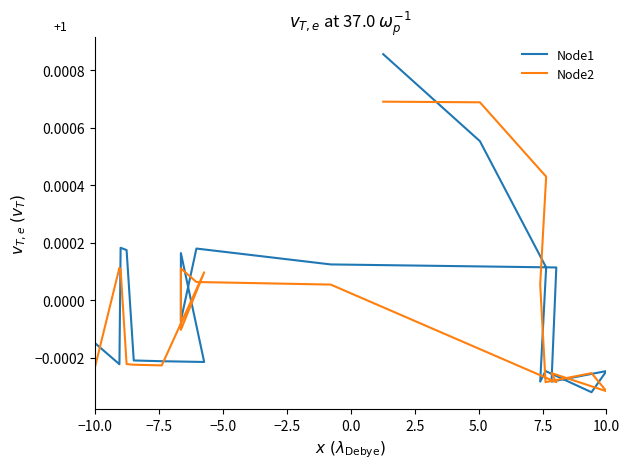

Does the chart display data point markers on the line(s)?

No